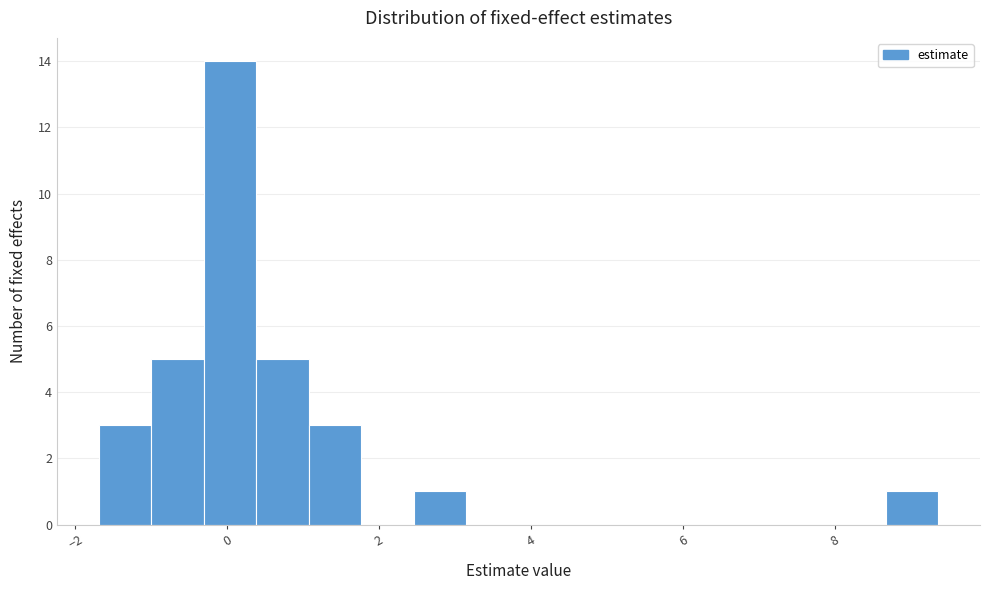

Around what value on the x-axis is the tallest bar? Give the approximate position of its centre, as read against the axis.

0.0